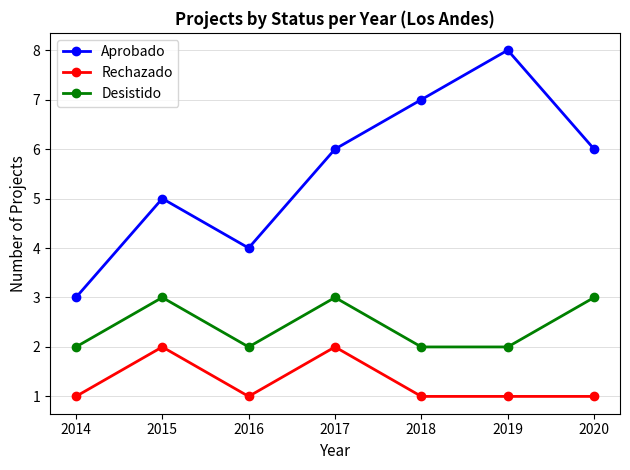

What is the difference between the maximum and minimum values in the Desistido series?

1